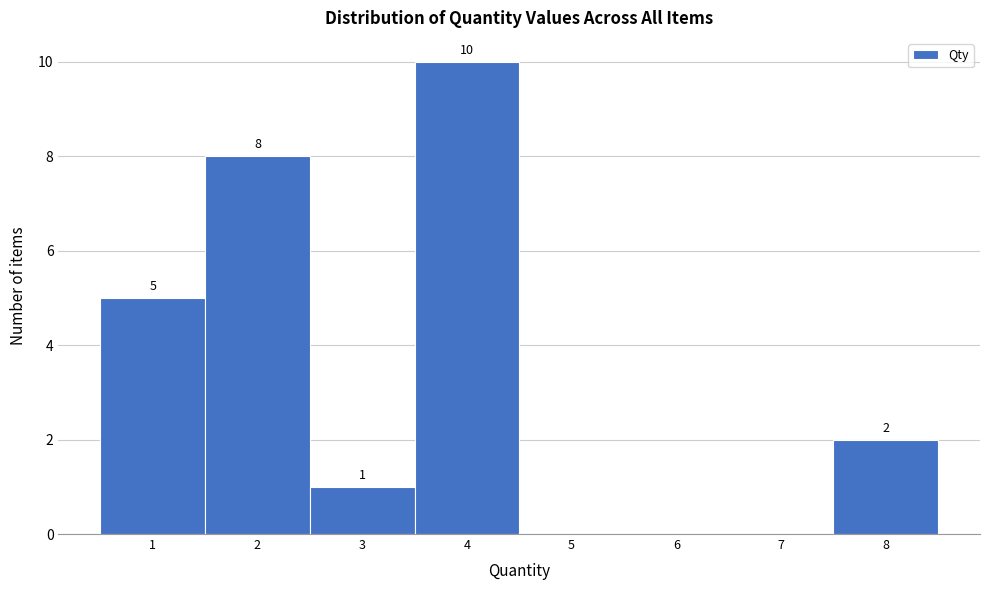

Which range on the x-axis has the tallest bar?

3.5 to 4.5